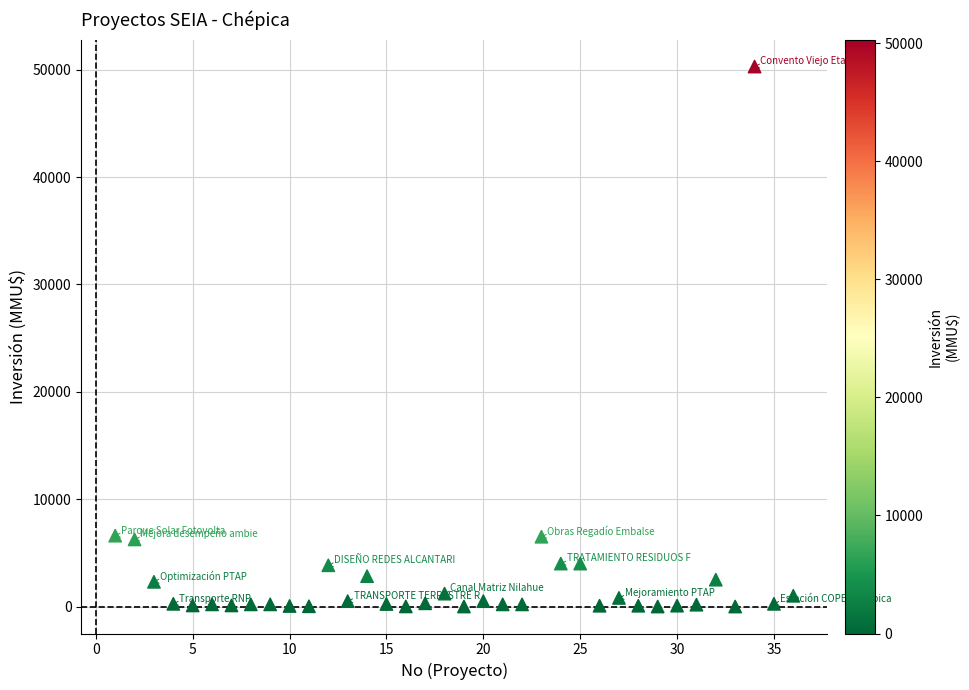

What is the range of Y values (max minus min)?

50300